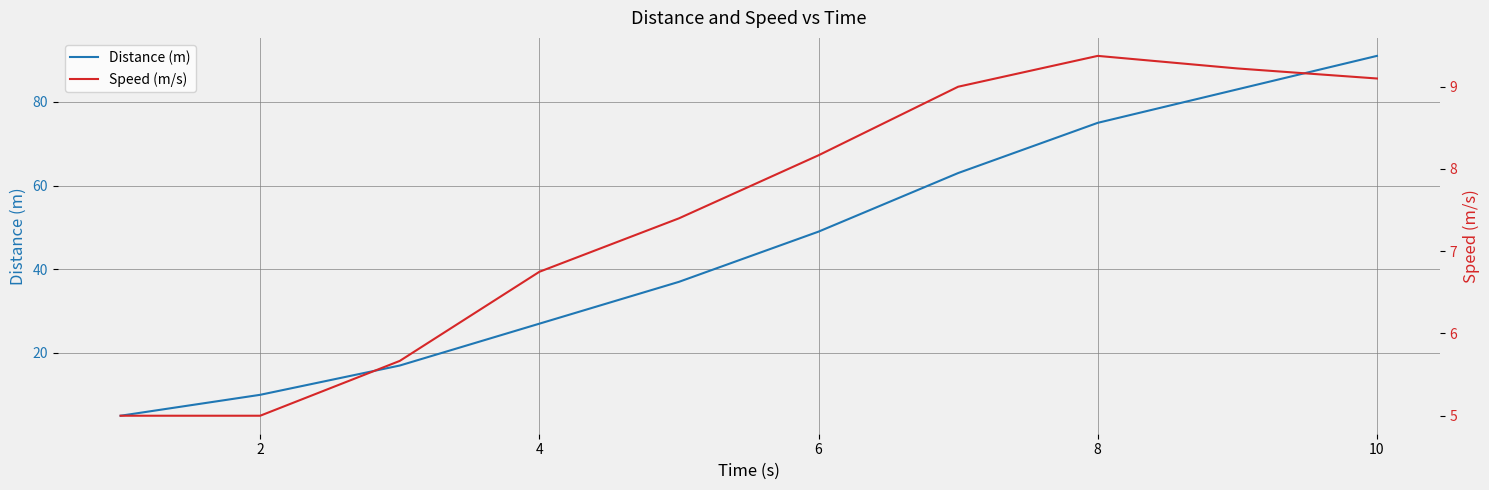

Which series has the widest spread of values?

Distance (m)